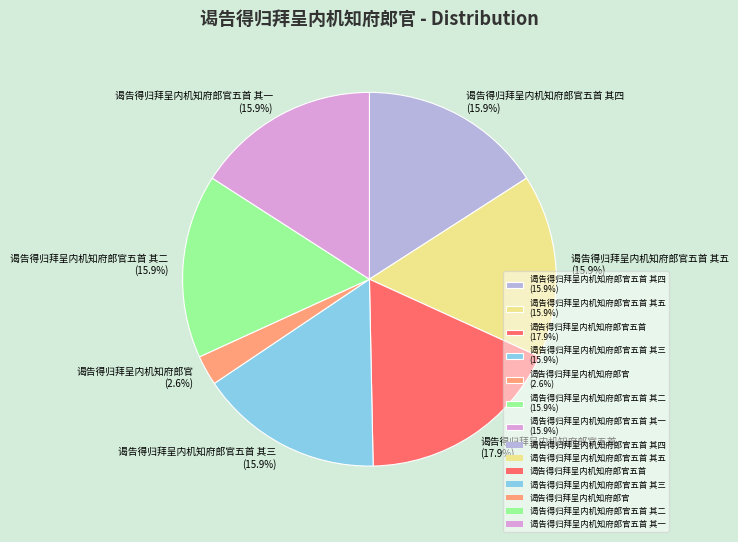

To the nearest percent, what is the difference between the largest and smallest slice percentages?

15%